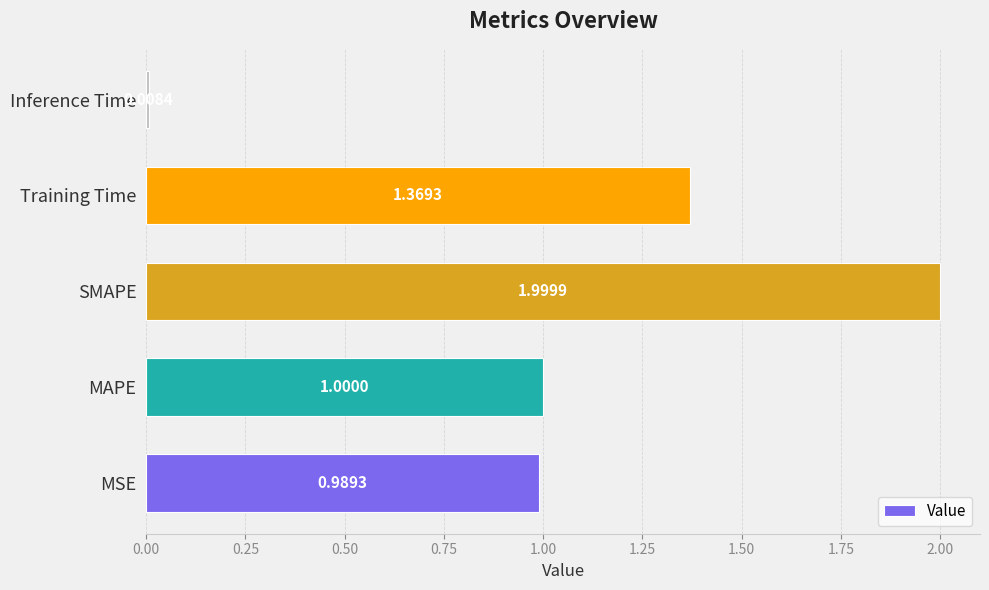

Rank the categories by value from highest to lowest.

SMAPE, Training Time, MAPE, MSE, Inference Time